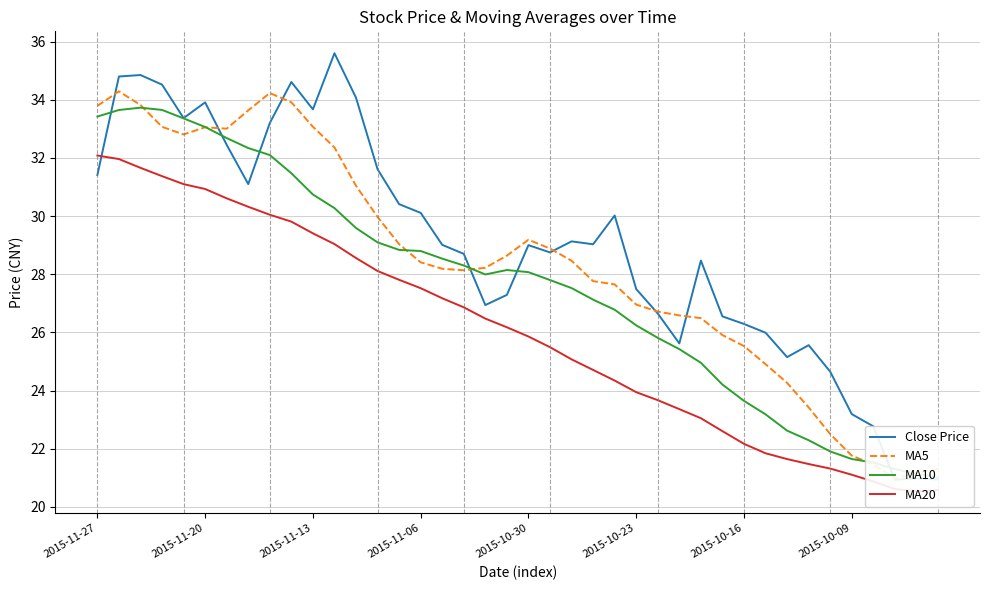

How many lines are shown in the chart?

4